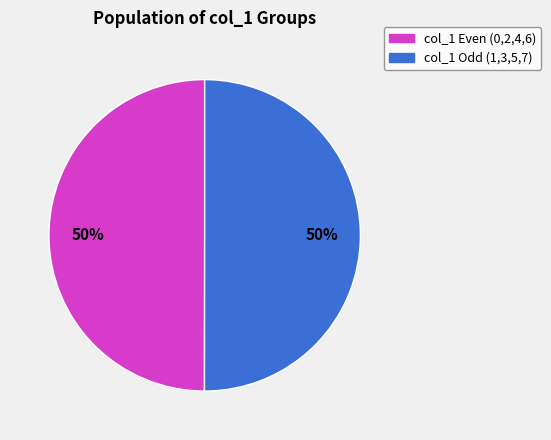

To the nearest percent, what is the average slice percentage?

50%